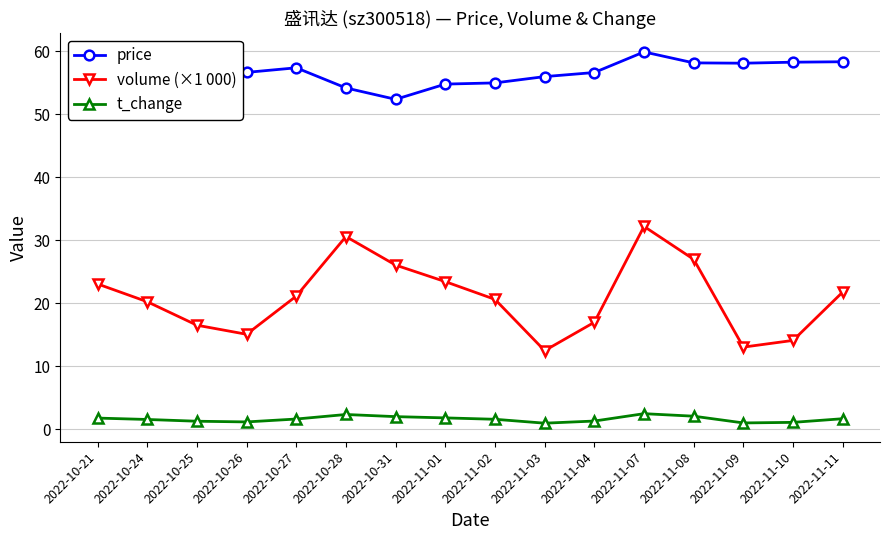

True or false: t_change and volume (×1 000) cross at least once.

False